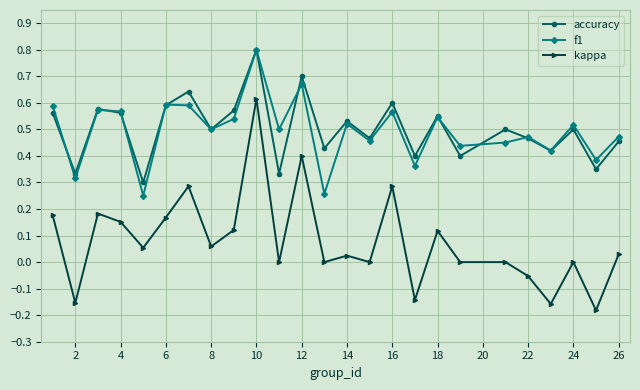

What is the maximum value shown in the chart?

0.8